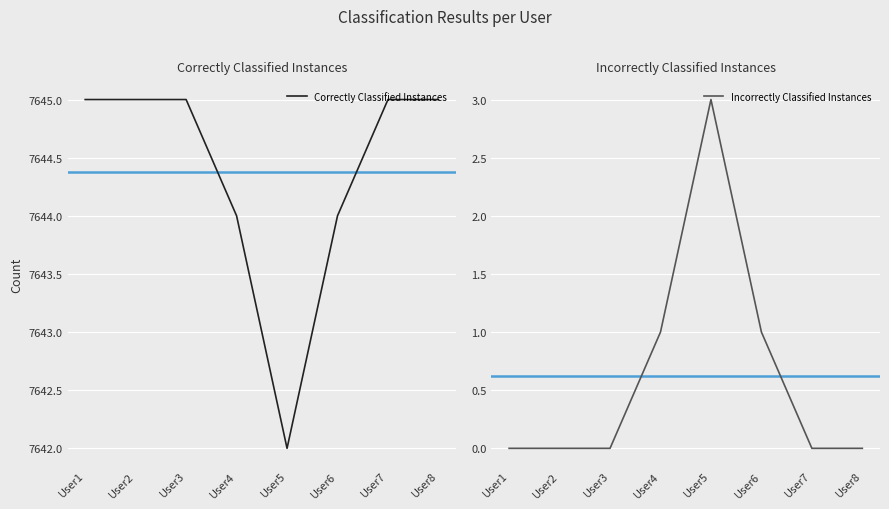

True or false: Correctly Classified Instances and Incorrectly Classified Instances intersect in this chart.

False